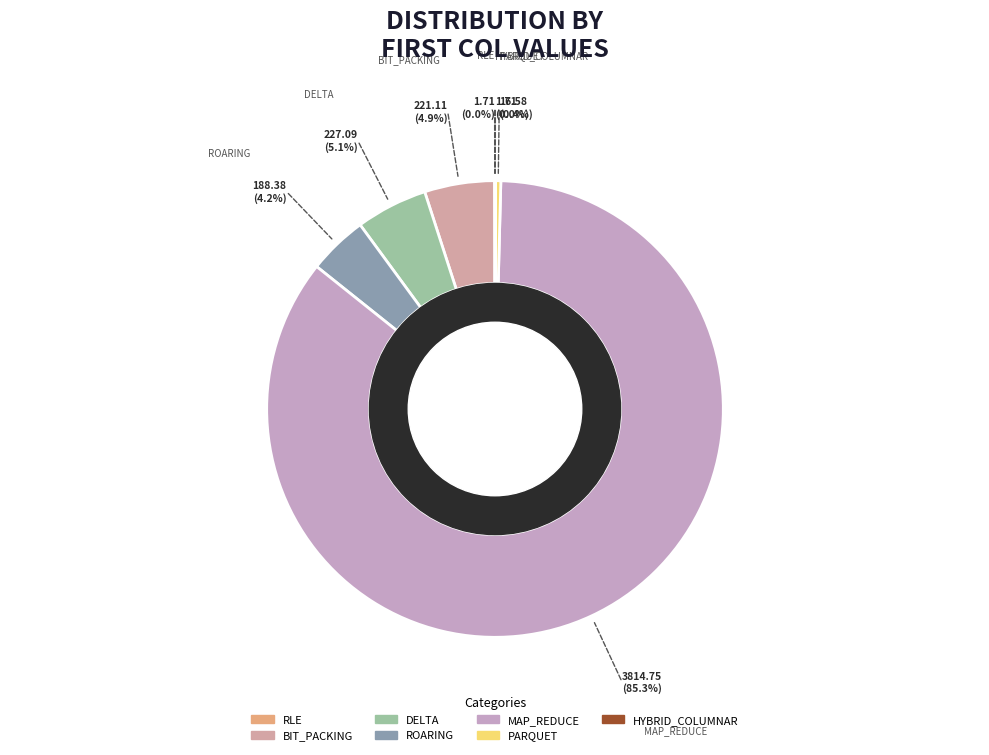

To the nearest percent, what portion does MAP_REDUCE represent?

85%